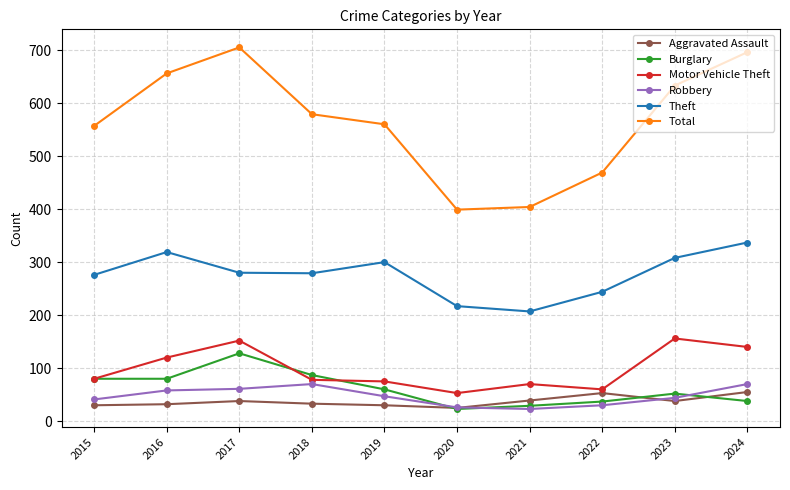

Is this an area chart (filled region under the line)?

No